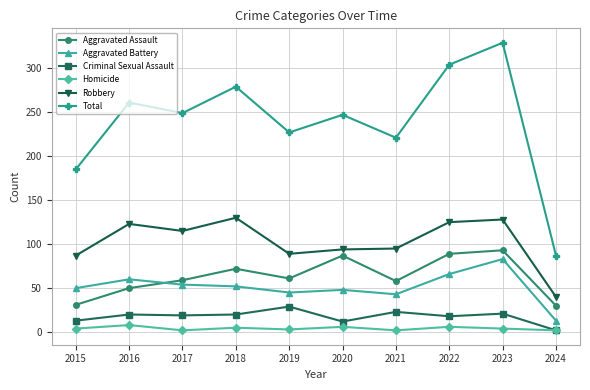

What is the sum of the Criminal Sexual Assault values at 2019 and 2016?

49